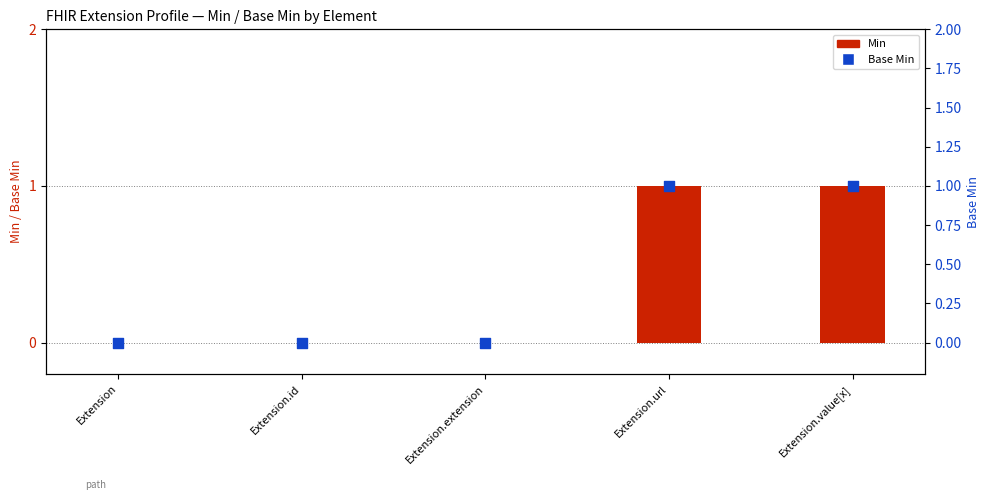

Is the value of Min at Extension.value[x] greater than the value of Base Min at Extension.id?

Yes